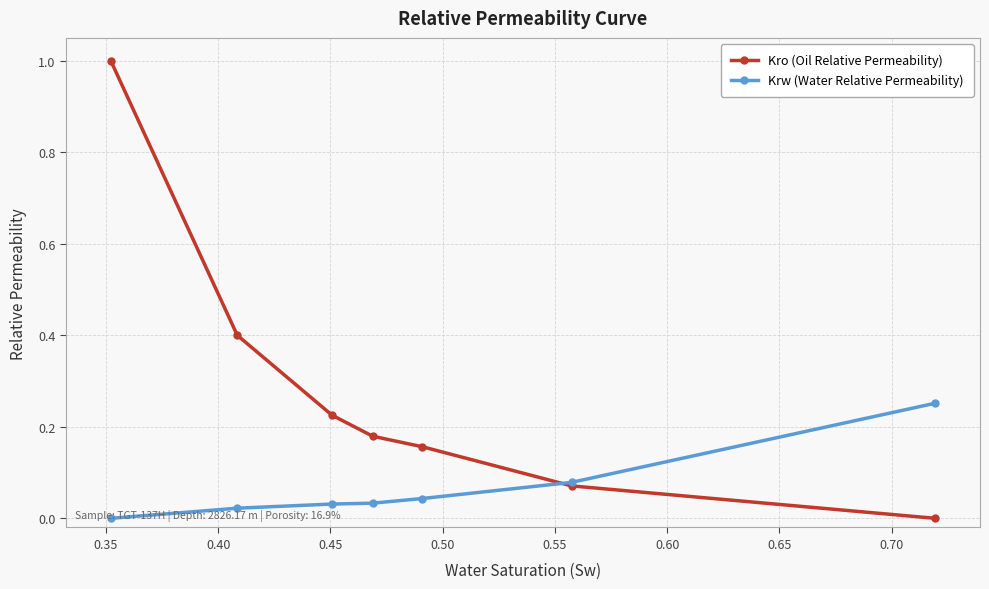

How many values in Krw (Water Relative Permeability) are above zero?

6